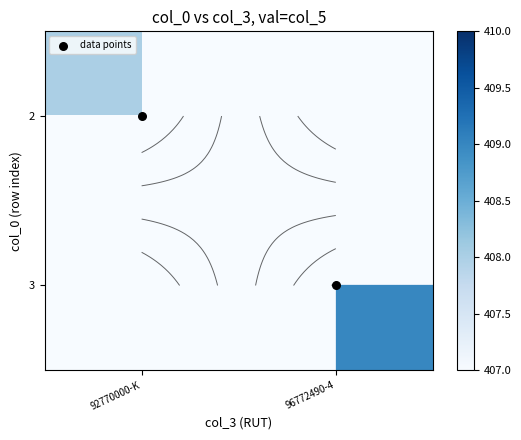

Which has a higher value, 92770000-K or 96772490-4?

96772490-4